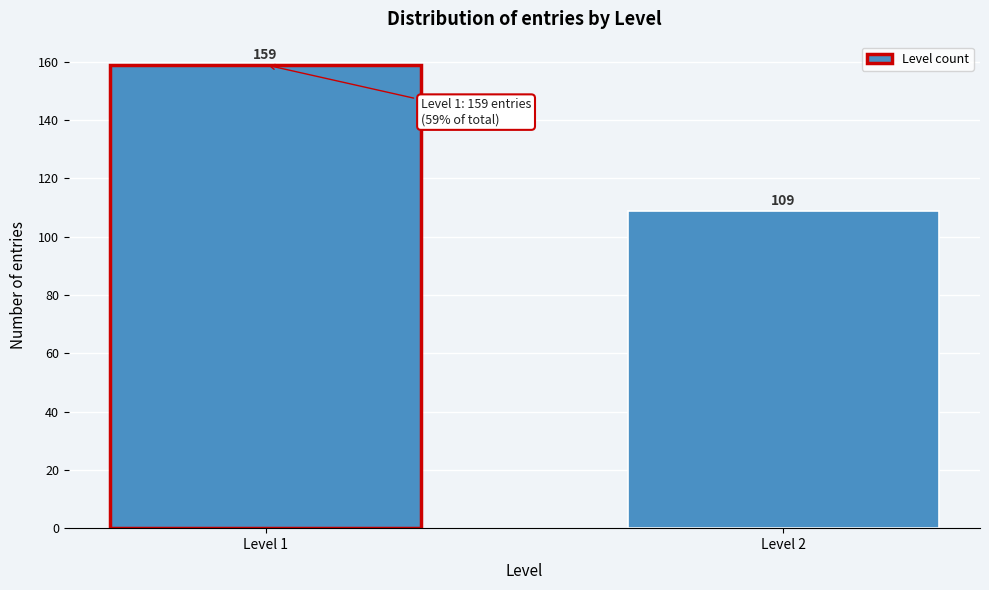

Reading right to left, what are all the values shown in this chart?

Level 2=109	Level 1=159